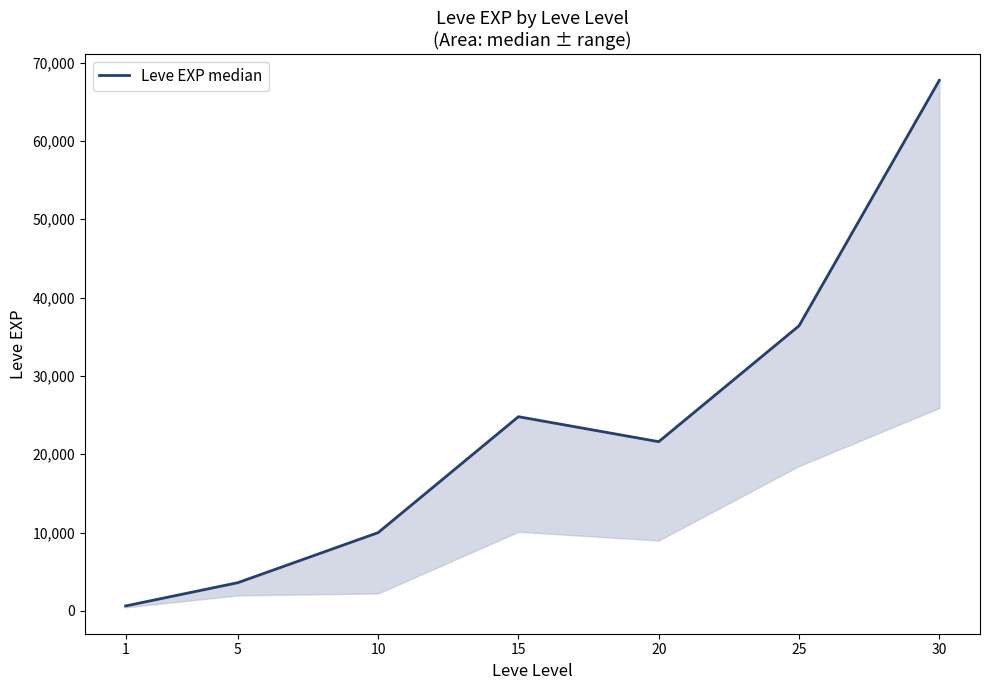

Rank the categories by value from lowest to highest.

1, 5, 10, 20, 15, 25, 30